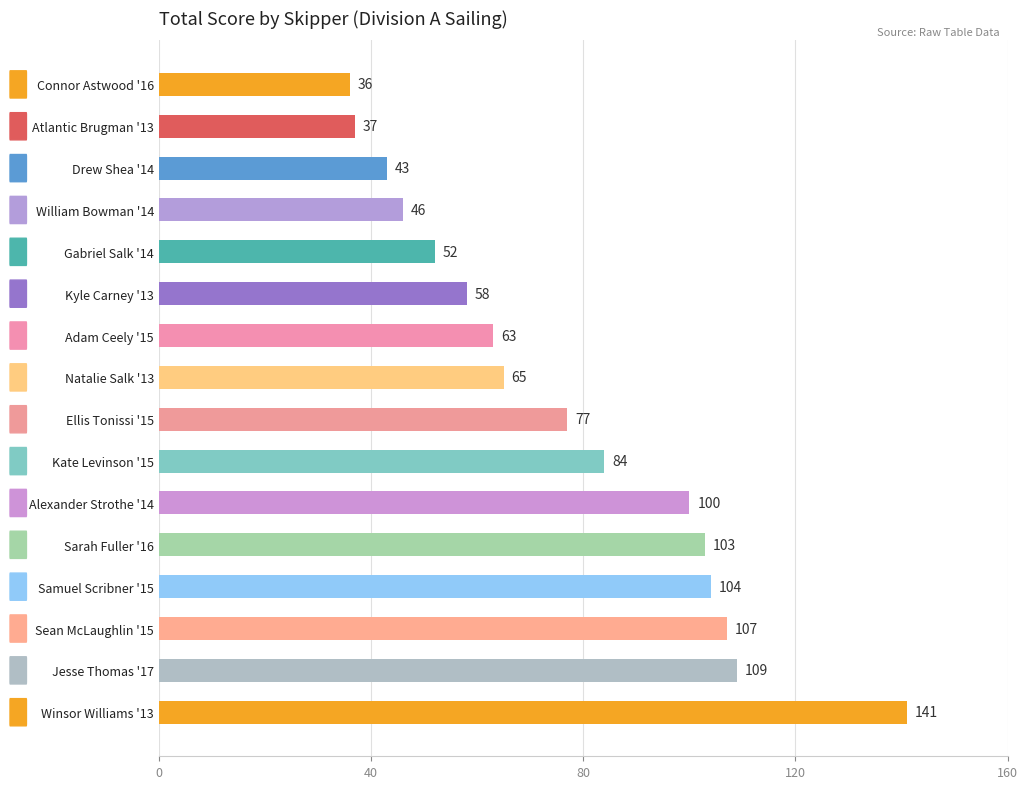

Approximately how many times larger is the value at Kate Levinson '15 compared to Jesse Thomas '17?

0.8